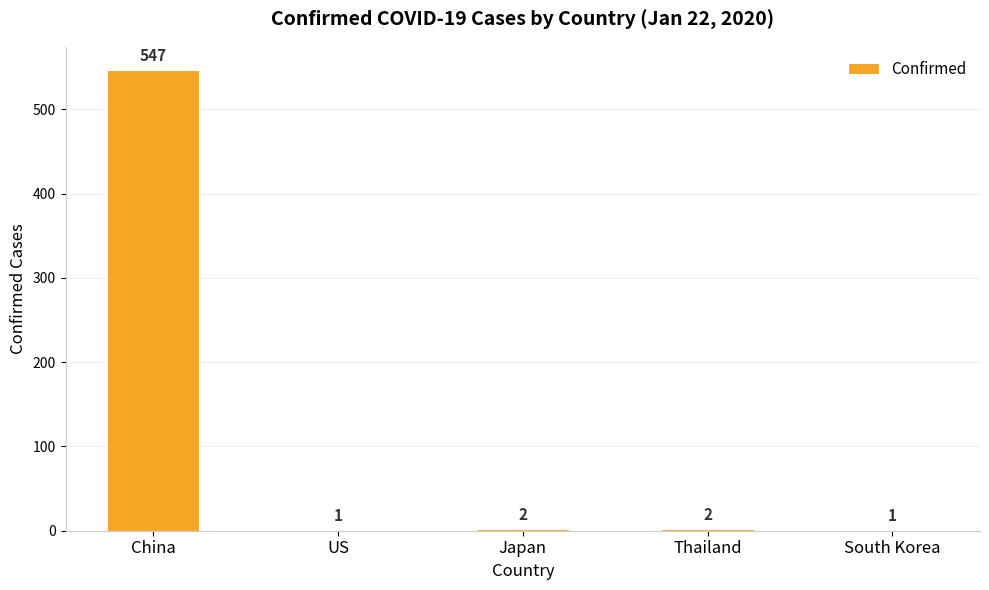

Where does the data first go above 2?

China